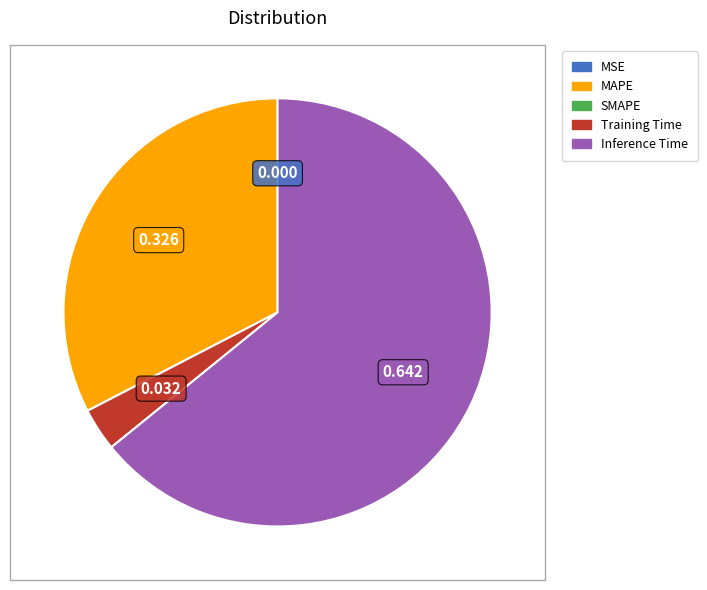

Is there any slice that represents more than half of the pie?

Yes